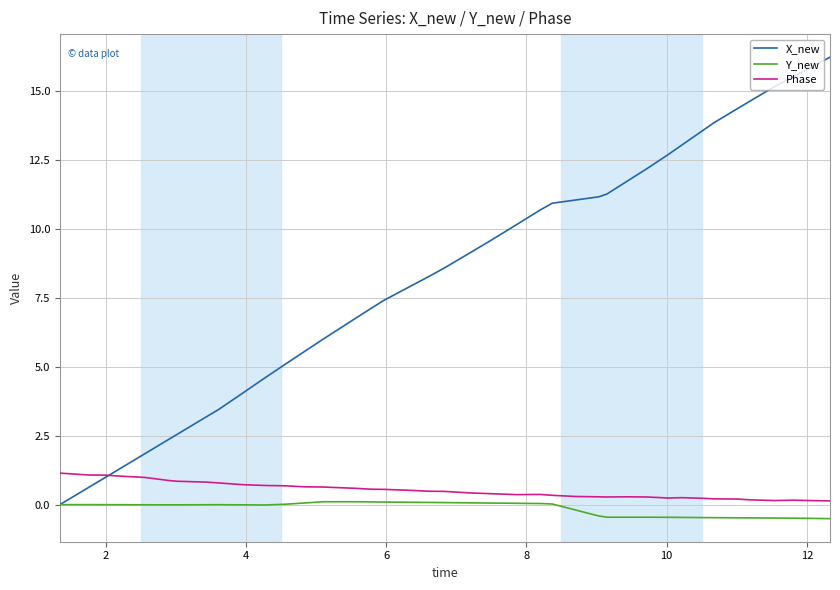

List the series in order of their peak value, highest first.

X_new, Phase, Y_new